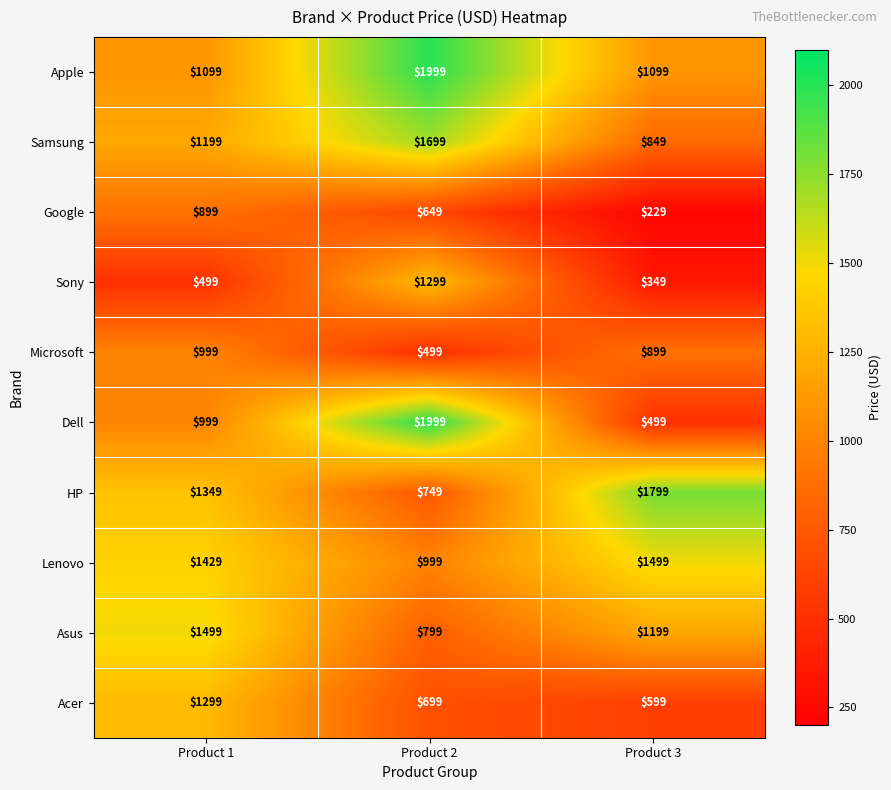

What is the difference between the HP values at Product 2 and Product 1?

600